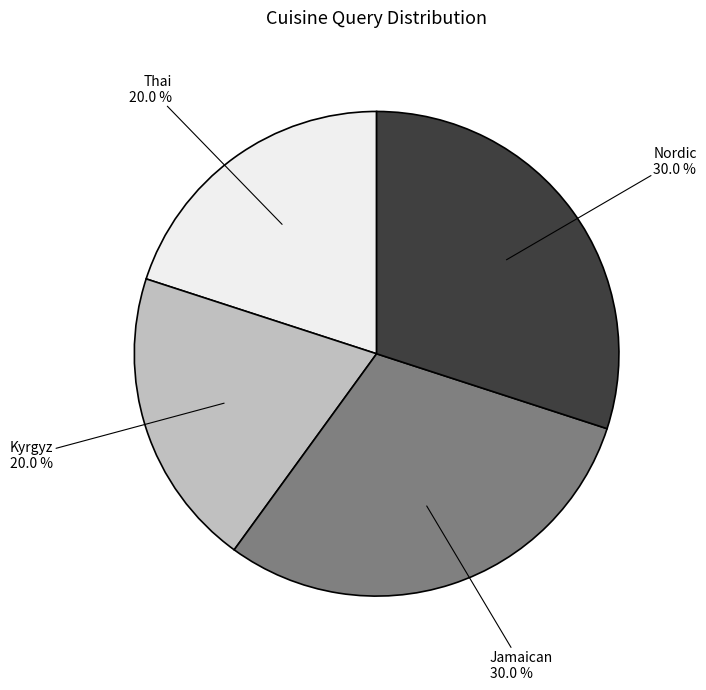

What portion of the pie excludes Kyrgyz?

80.0%